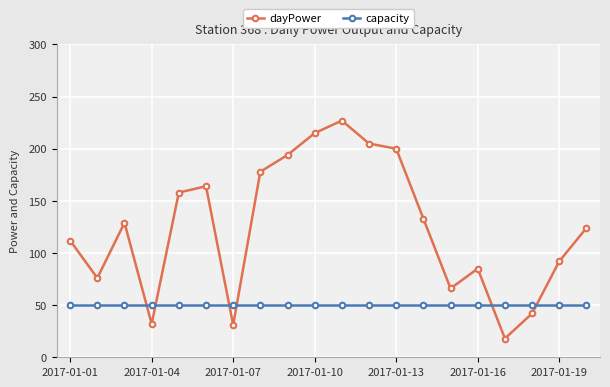

What are all the series names shown in the legend?

dayPower, capacity